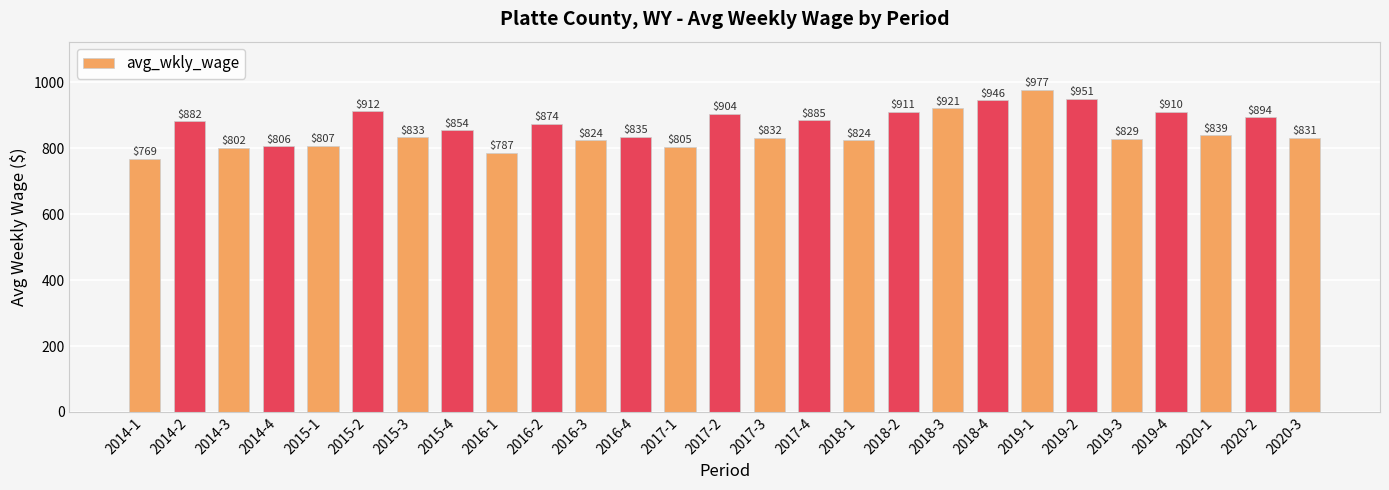

What is the greatest value displayed?

977